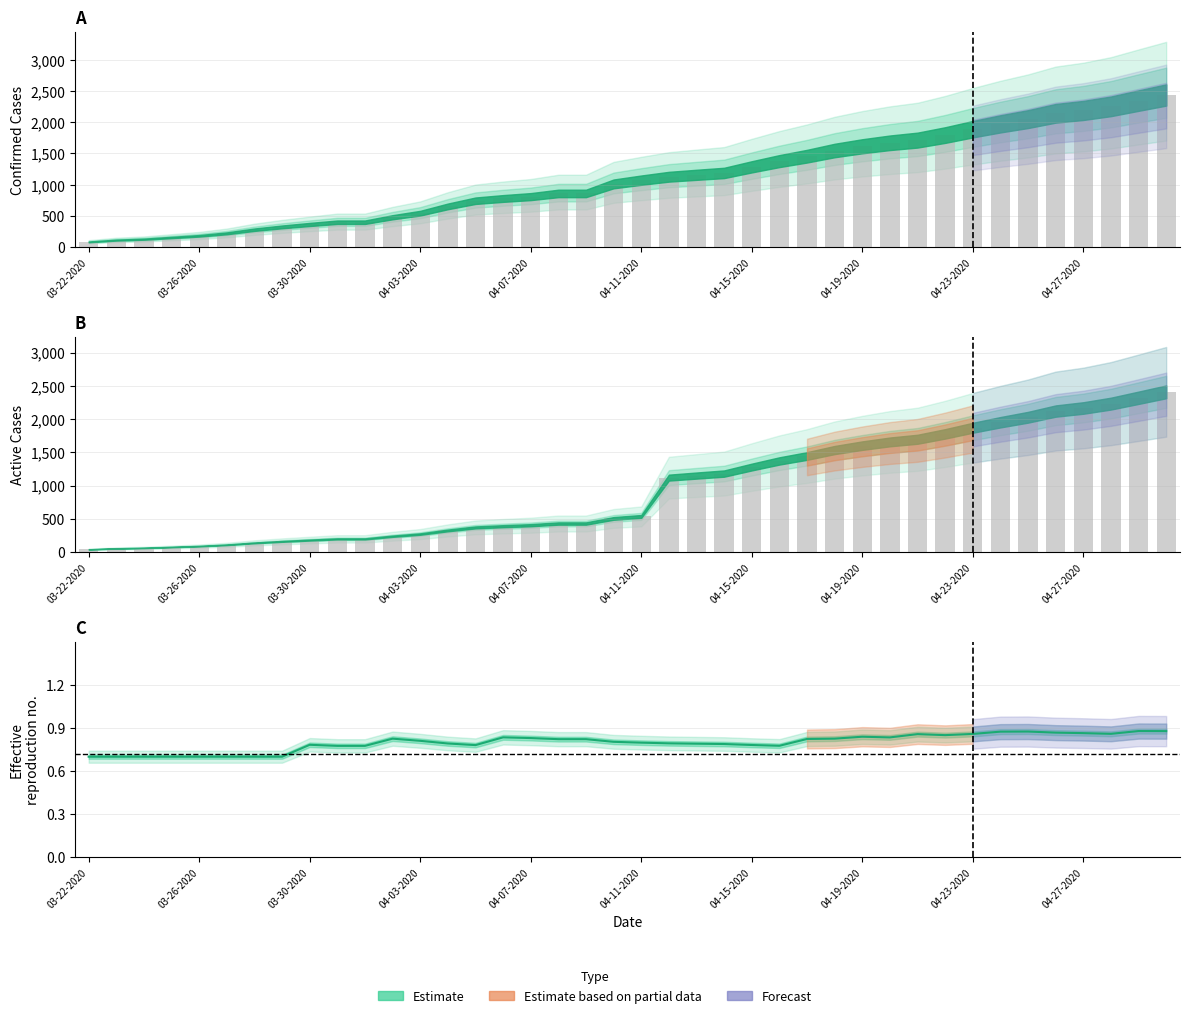

At which label does Active reach its peak?

04-30-2020